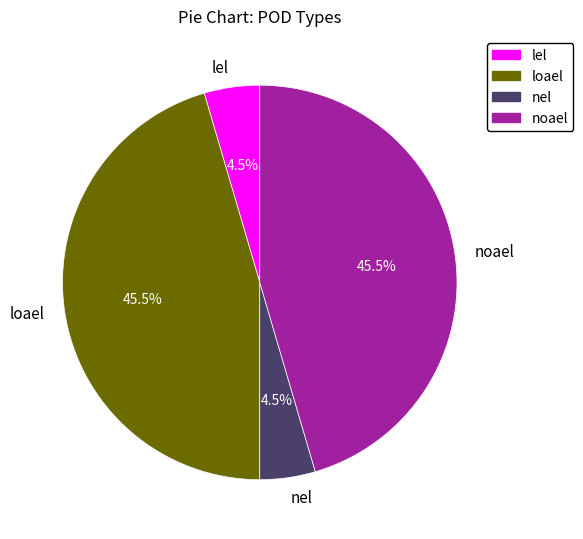

To the nearest percent, what is the average slice percentage?

25%